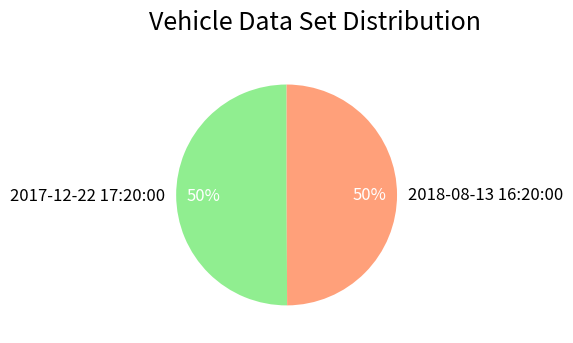

To the nearest percent, what is the combined percentage of 2018-08-13 16:20:00 and 2017-12-22 17:20:00?

100%